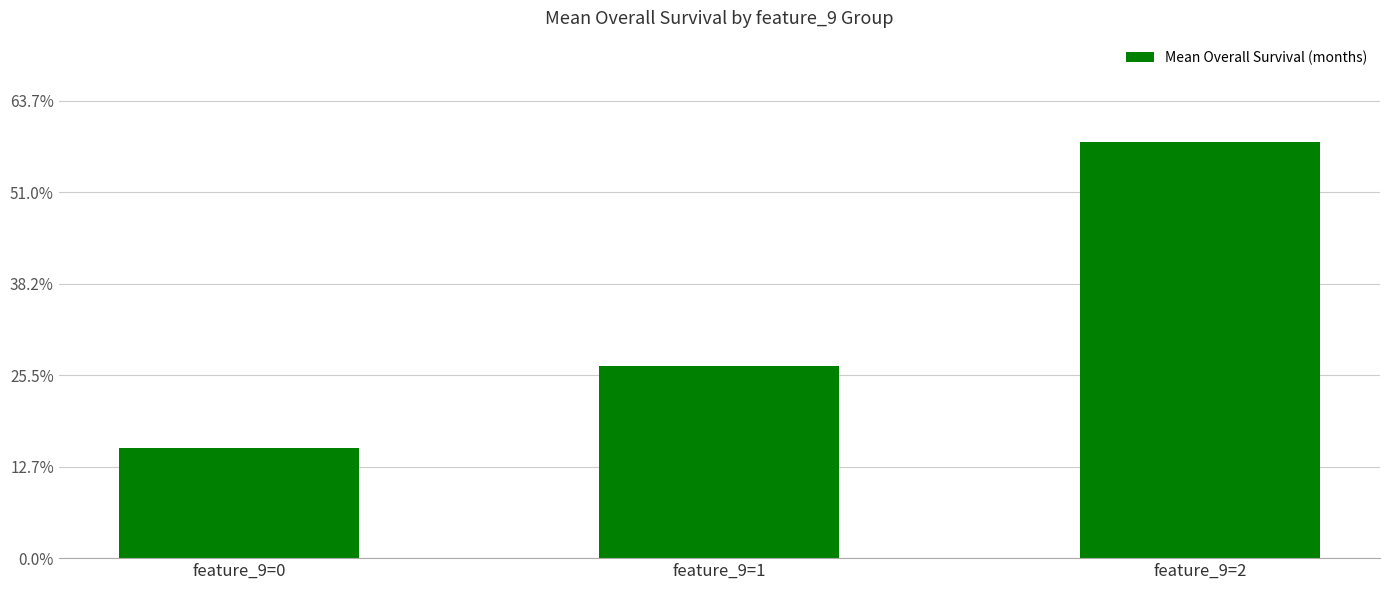

At which category does the chart reach its peak across all series?

feature_9=2